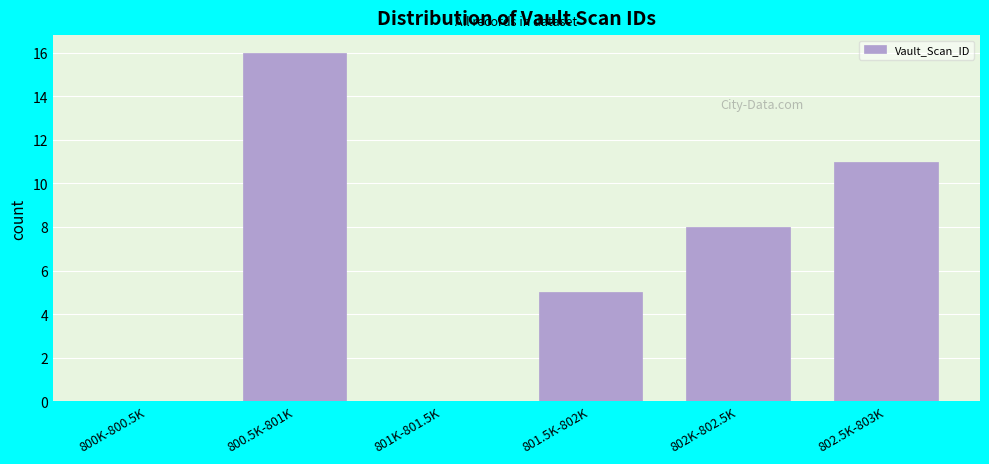

Reading right to left, transcribe all the data shown in this chart.

802.5K-803K=11	802K-802.5K=8	801.5K-802K=5	801K-801.5K=0	800.5K-801K=16	800K-800.5K=0